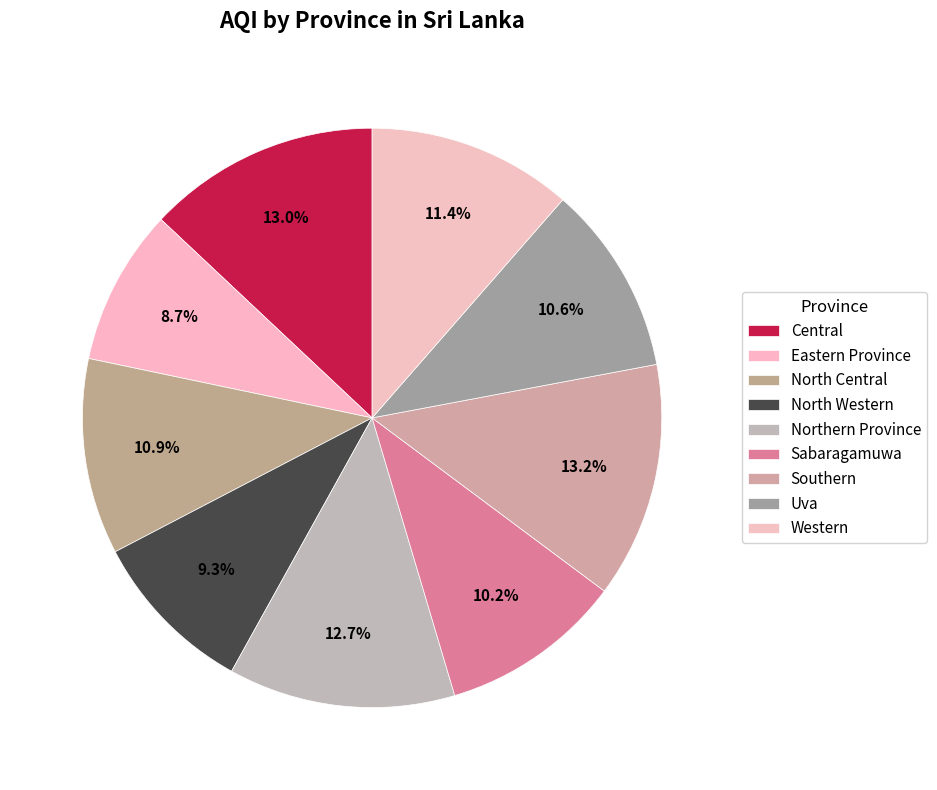

Rank the categories by value from lowest to highest.

Eastern Province, North Western, Sabaragamuwa, Uva, North Central, Western, Northern Province, Central, Southern